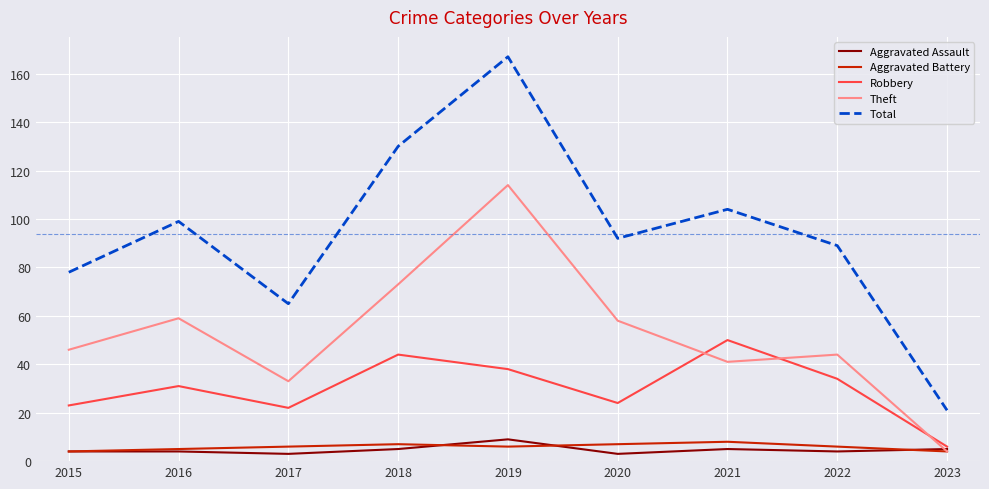

At which label does Total reach its minimum?

2023